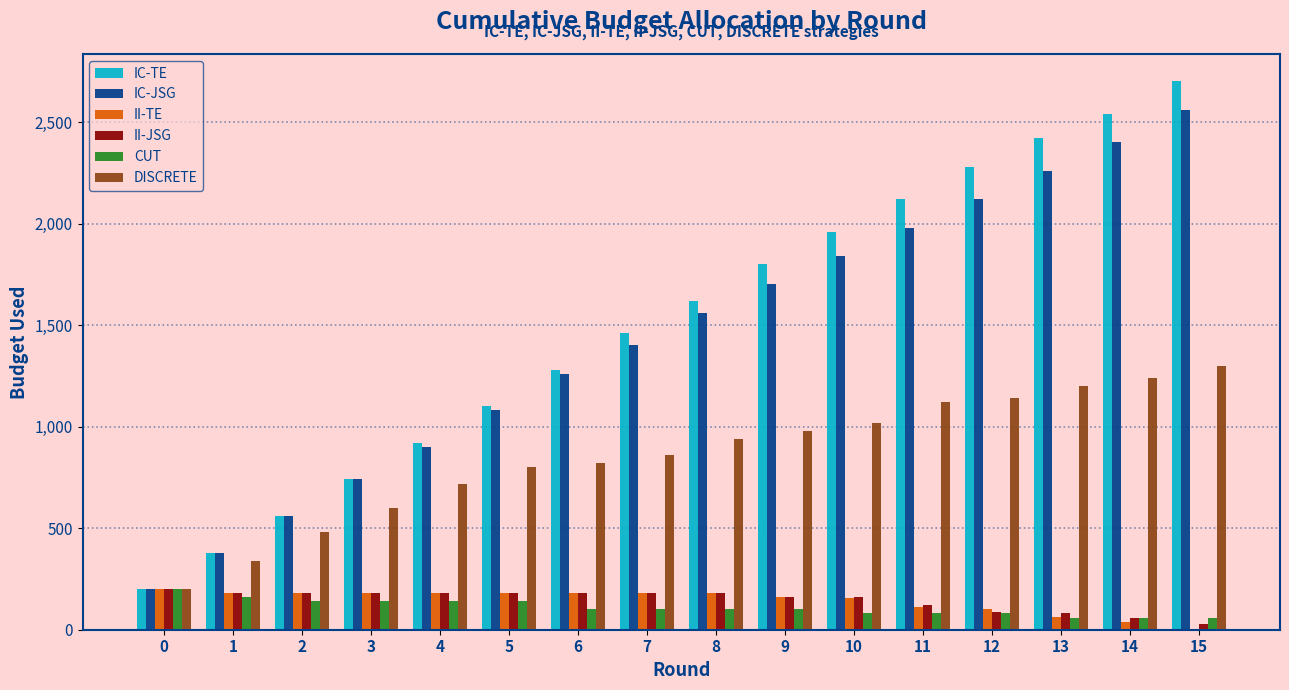

What is the maximum value shown in the chart?

2700